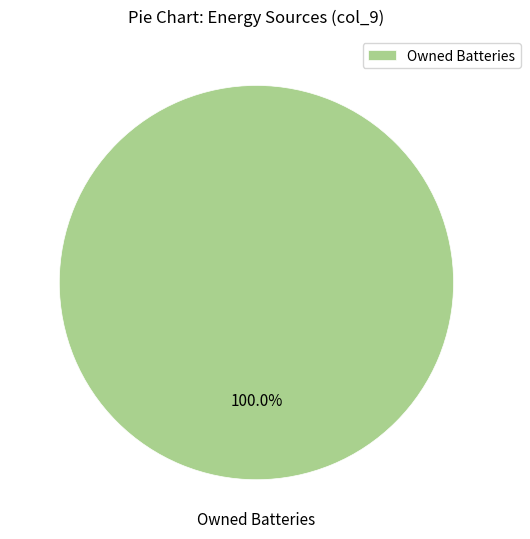

Rank the categories by value from highest to lowest.

Owned Batteries